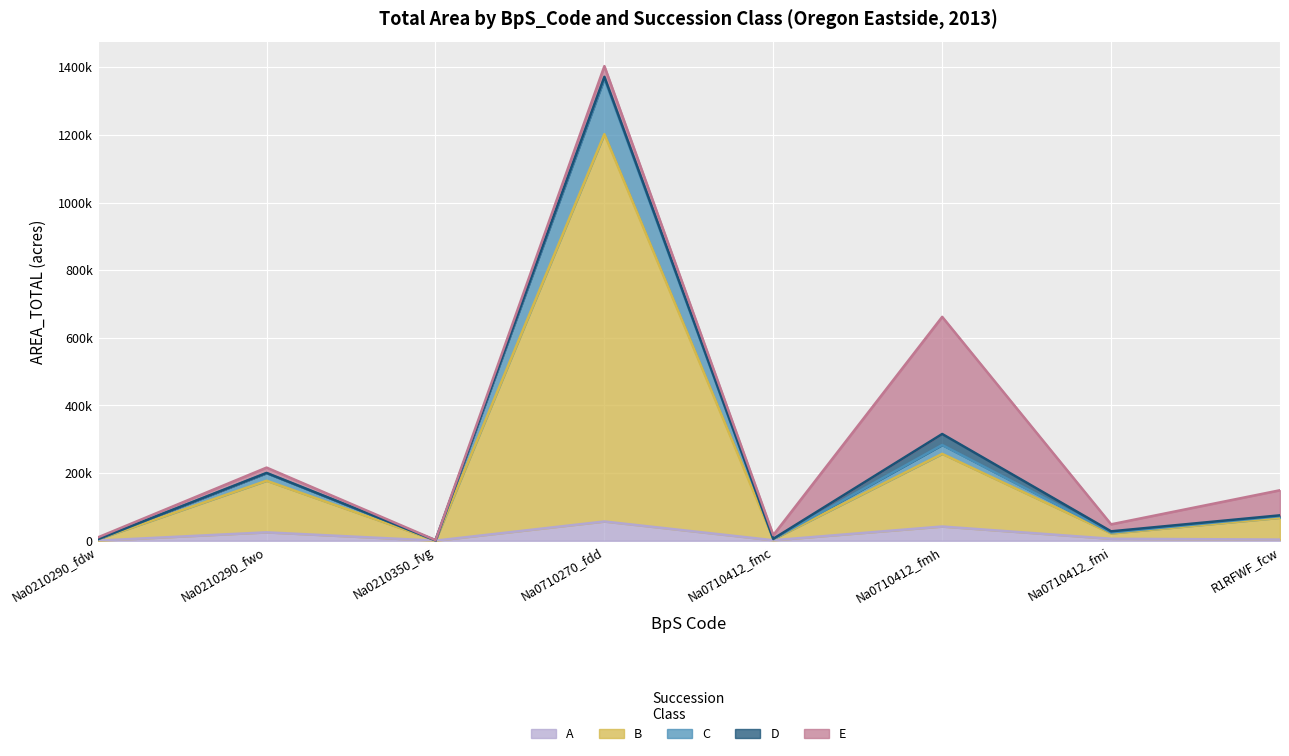

Is it true that B equals 72690.0 at R1RFWF_fcw?

True